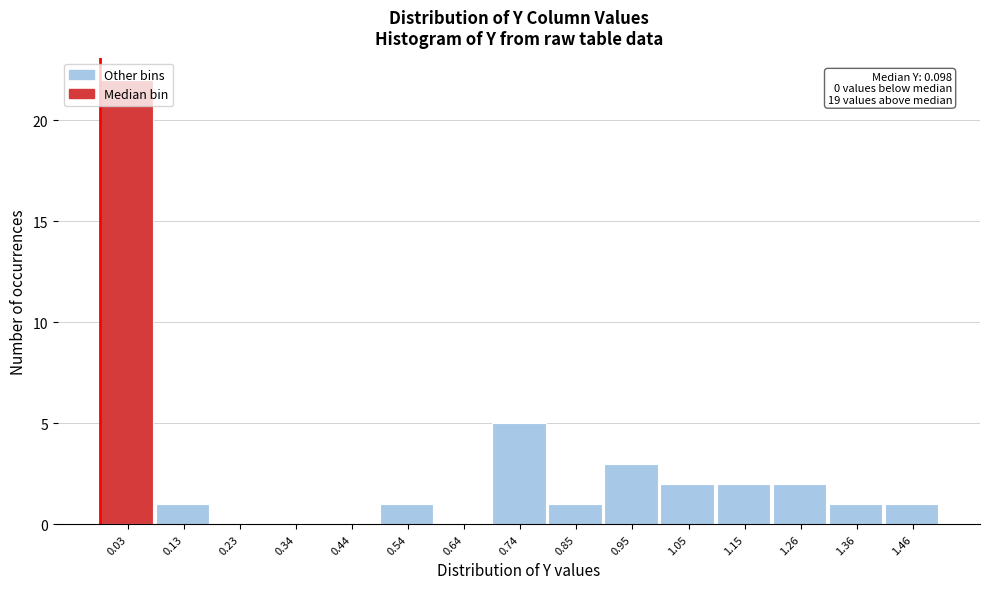

What is the sum of all values?

41